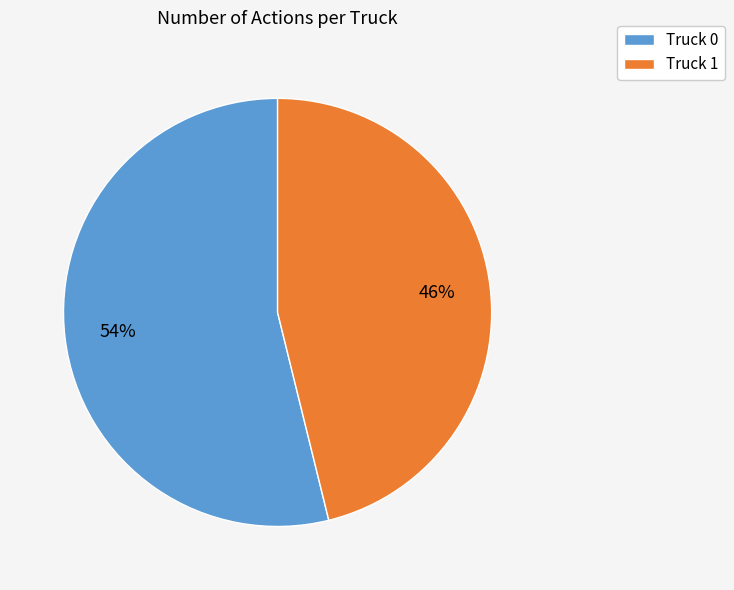

How many segments does this pie chart have?

2